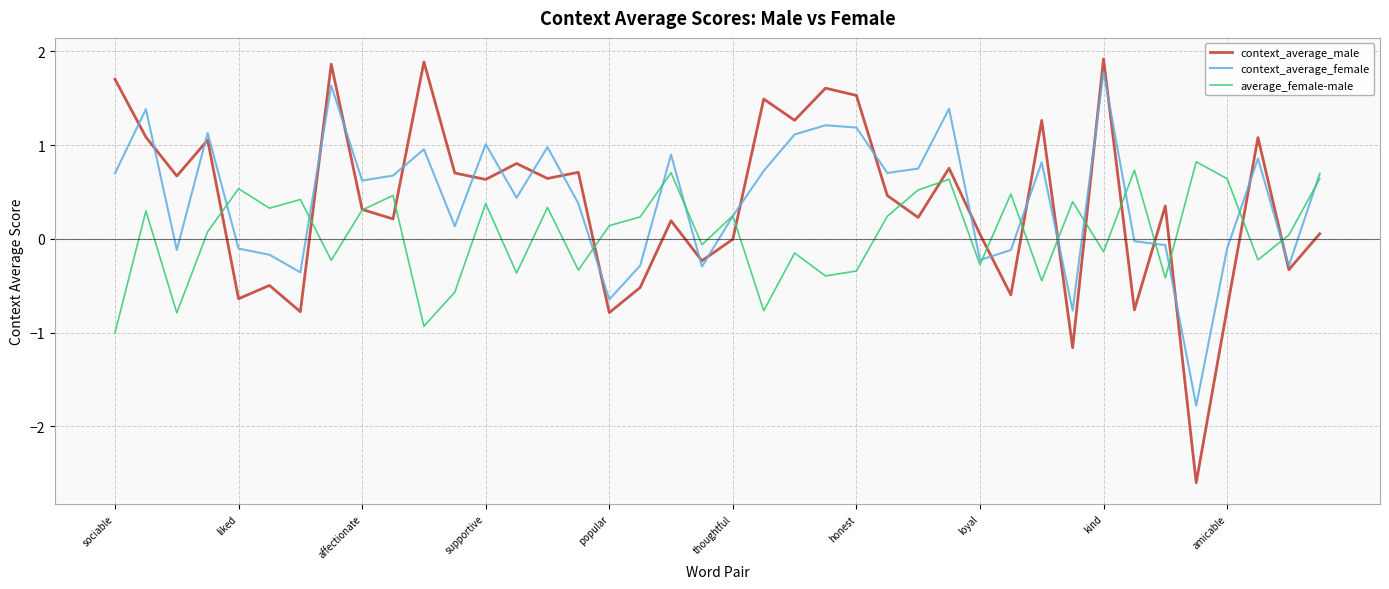

What is the lowest value of the context_average_female series?

-1.8